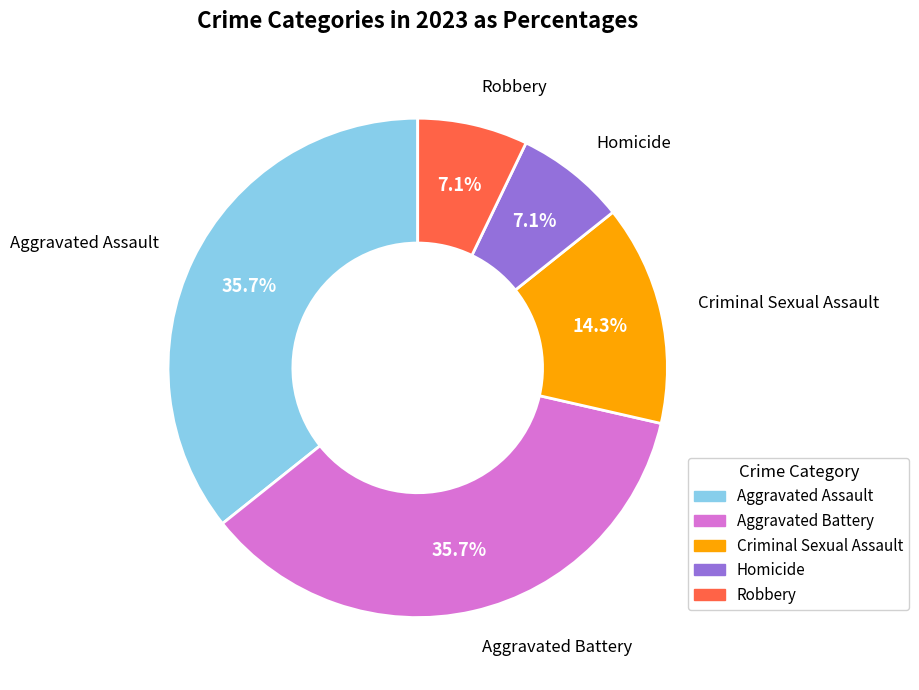

Count the number of slices in the pie.

5